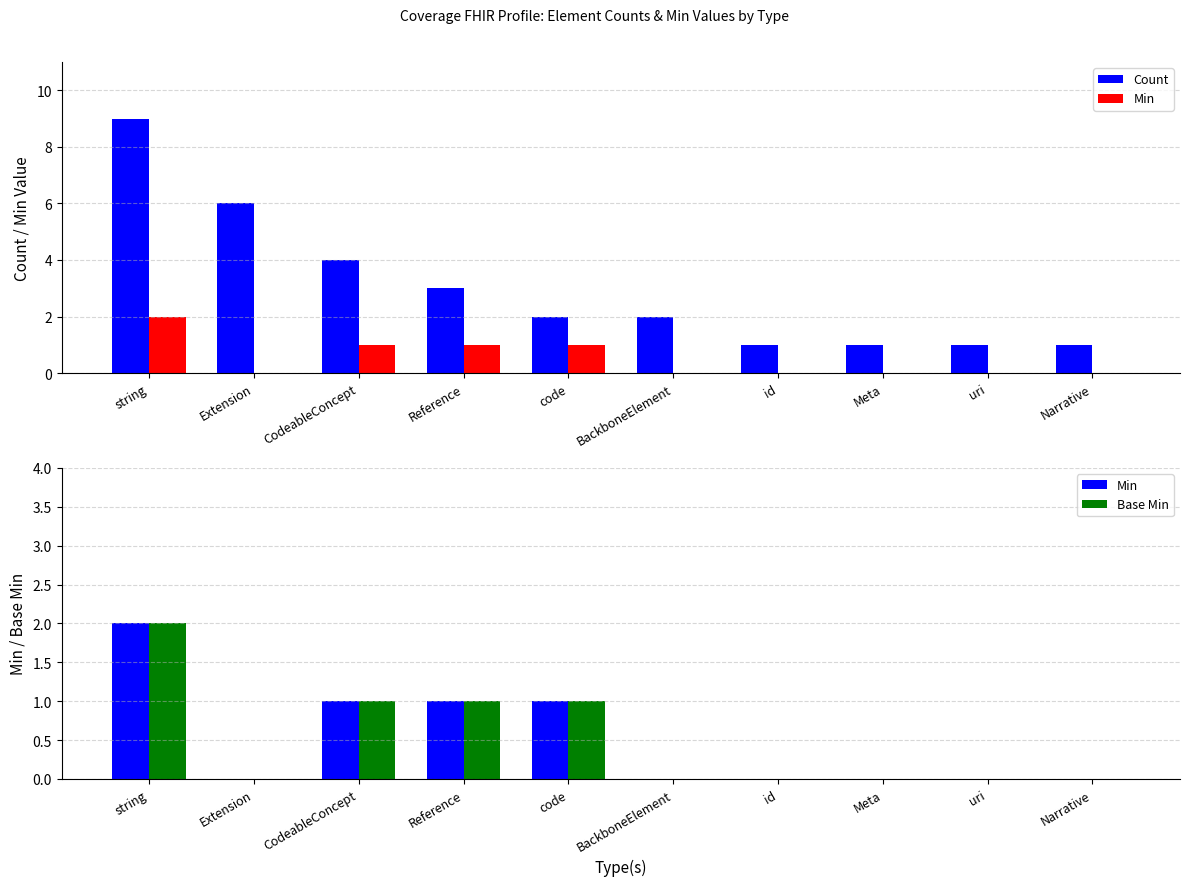

How many bars are there in total?

30